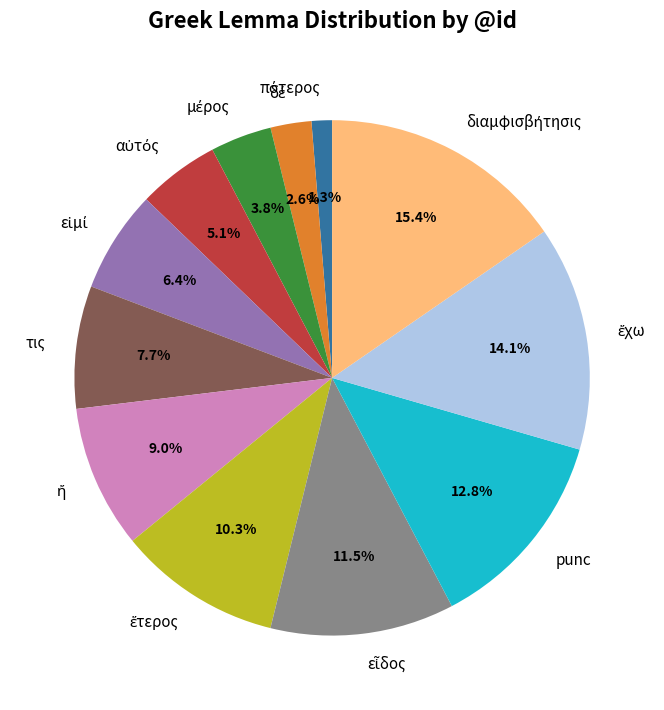

Count the number of slices in the pie.

12